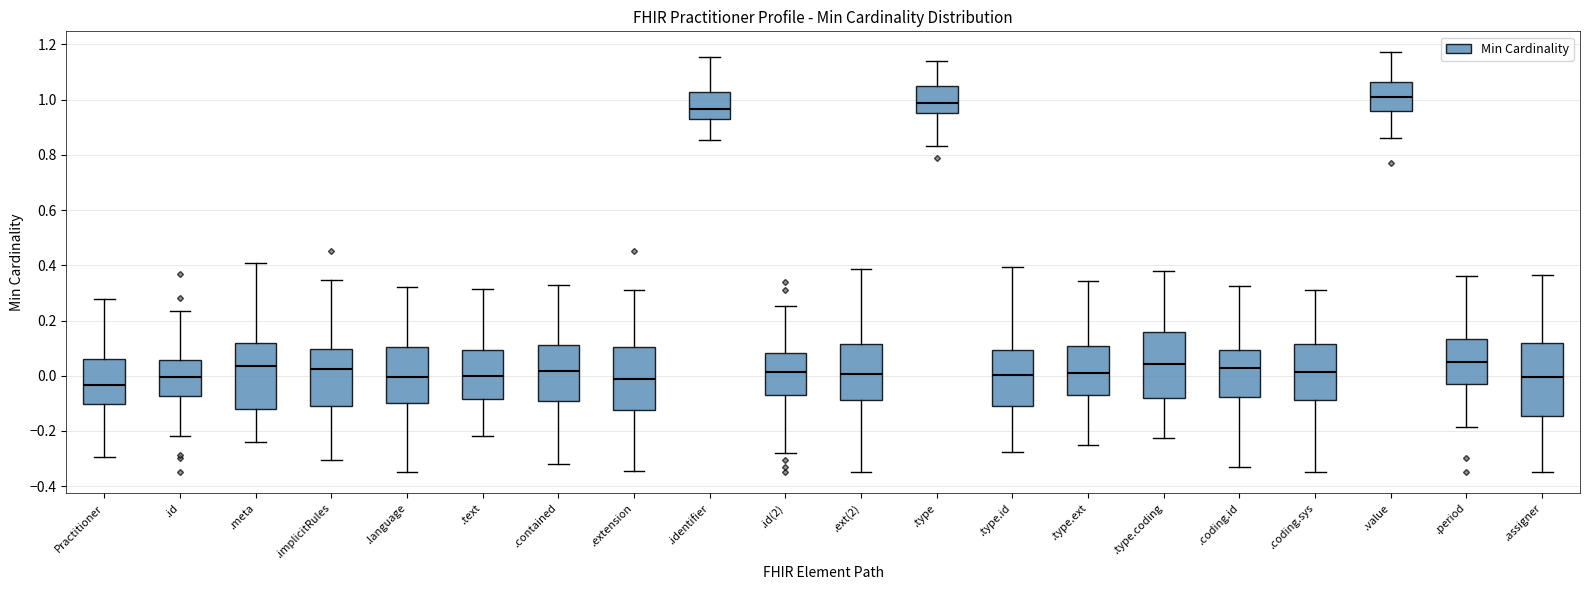

Reading left to right, read every box against the y-axis: the position of its median line, the range the box covers, and the ends of its whiskers. The values are not printed on the chart, so give them approximately, as read against the axis.

Practitioner: median -0.04, box -0.10 to 0.06, whiskers -0.30 to 0.28
.id: median 0.00, box -0.08 to 0.06, whiskers -0.22 to 0.24
.meta: median 0.04, box -0.12 to 0.12, whiskers -0.24 to 0.40
.implicitRules: median 0.02, box -0.10 to 0.10, whiskers -0.30 to 0.34
.language: median 0.00, box -0.10 to 0.10, whiskers -0.34 to 0.32
.text: median 0.00, box -0.08 to 0.10, whiskers -0.22 to 0.32
.contained: median 0.02, box -0.08 to 0.12, whiskers -0.32 to 0.32
.extension: median -0.02, box -0.12 to 0.10, whiskers -0.34 to 0.30
.identifier: median 0.96, box 0.92 to 1.02, whiskers 0.86 to 1.16
.id(2): median 0.02, box -0.06 to 0.08, whiskers -0.28 to 0.26
.ext(2): median 0.00, box -0.08 to 0.12, whiskers -0.34 to 0.38
.type: median 0.98, box 0.96 to 1.06, whiskers 0.84 to 1.14
.type.id: median 0.00, box -0.12 to 0.10, whiskers -0.28 to 0.40
.type.ext: median 0.00, box -0.06 to 0.10, whiskers -0.24 to 0.34
.type.coding: median 0.04, box -0.08 to 0.16, whiskers -0.22 to 0.38
.coding.id: median 0.02, box -0.08 to 0.10, whiskers -0.32 to 0.32
.coding.sys: median 0.02, box -0.08 to 0.12, whiskers -0.34 to 0.32
.value: median 1.00, box 0.96 to 1.06, whiskers 0.86 to 1.18
.period: median 0.04, box -0.02 to 0.14, whiskers -0.18 to 0.36
.assigner: median 0.00, box -0.14 to 0.12, whiskers -0.34 to 0.36